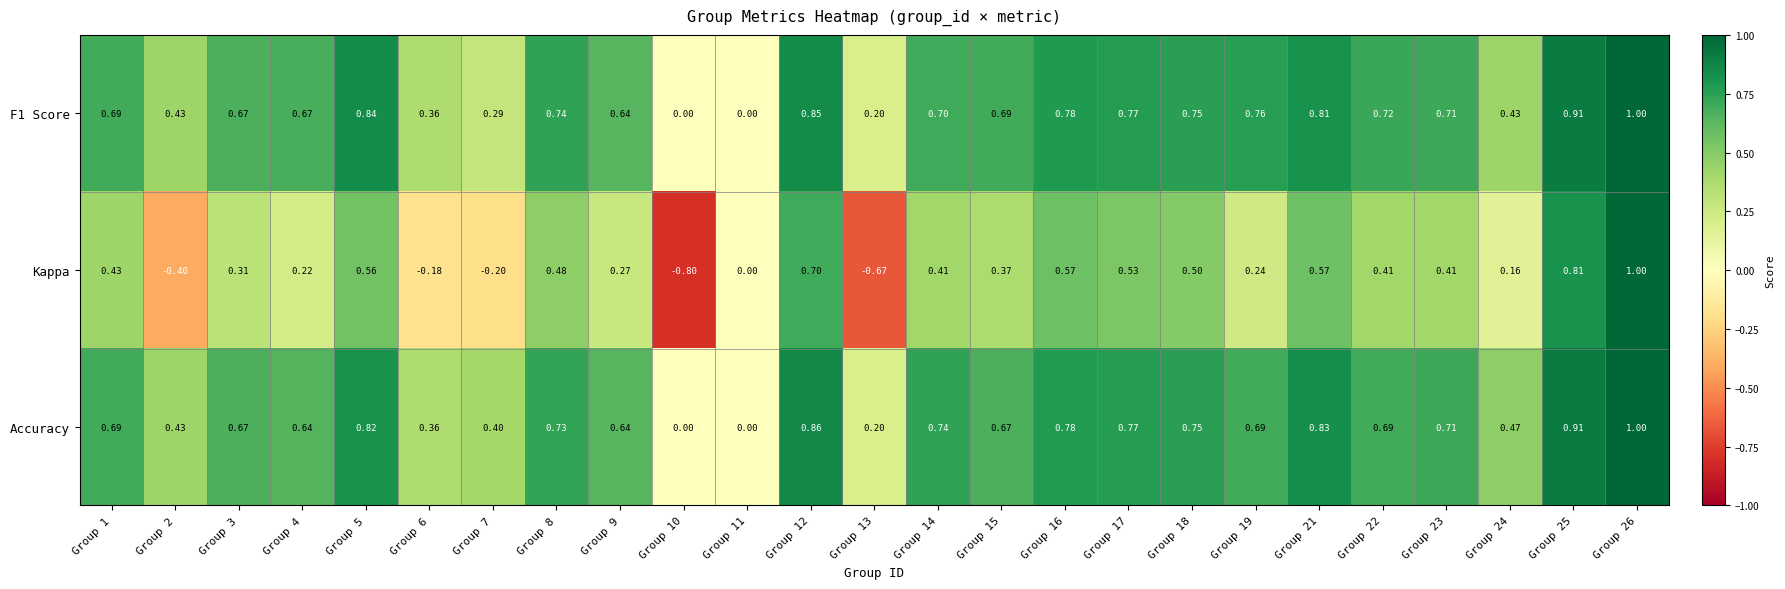

Which series has the largest total across all categories?

Accuracy